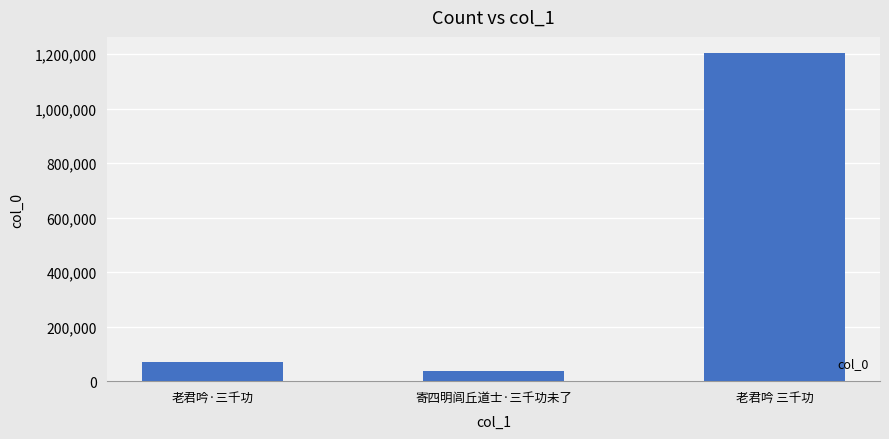

What is the difference between the maximum and second lowest values?

1131038